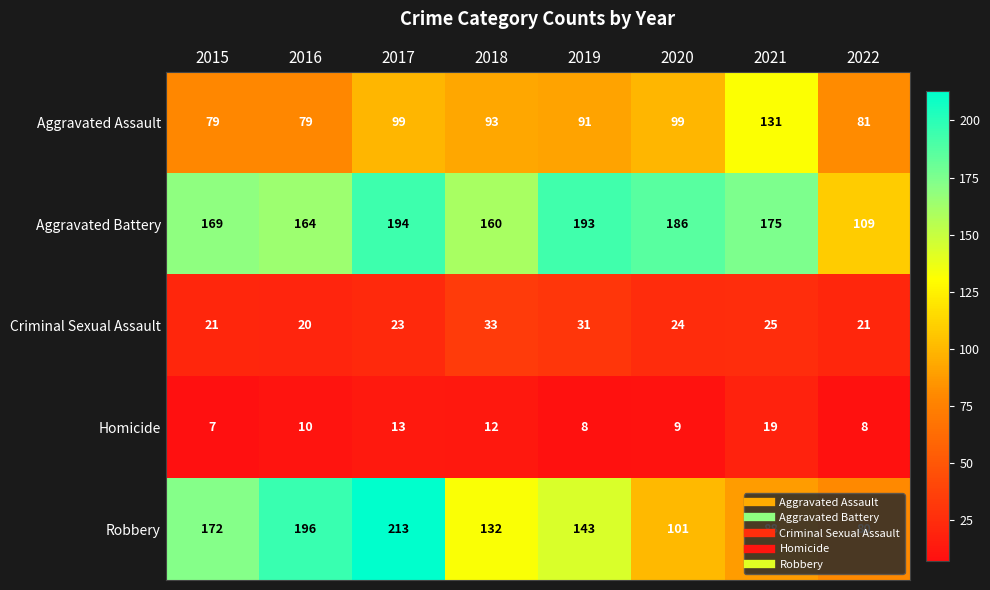

Which series has the largest range (max minus min)?

Robbery